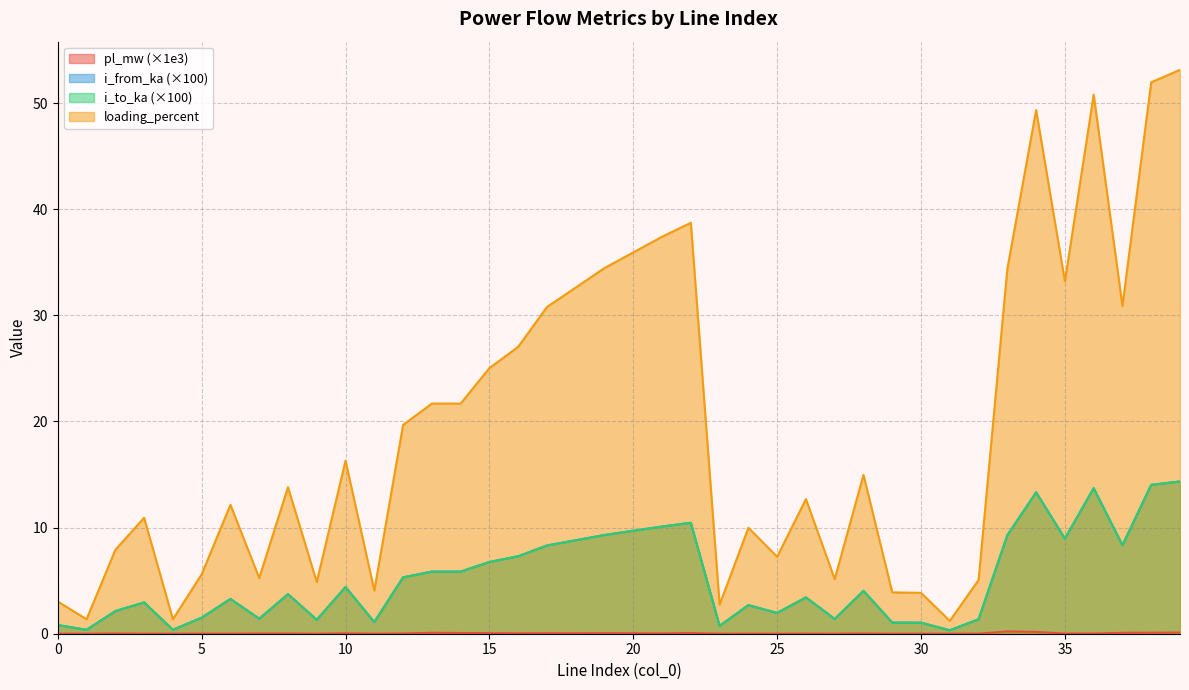

Reading left to right, transcribe all the data shown in this chart.

pl_mw: 0=0.0	1=0.0	2=0.0	3=0.0	4=0.0	5=0.0	6=0.0	7=0.0	8=0.0	9=0.0	10=0.0	11=0.0	12=0.0	13=0.1	14=0.1	15=0.1	16=0.0	17=0.0	18=0.0	19=0.1	20=0.0	21=0.0	22=0.1	23=0.0	24=0.0	25=0.0	26=0.0	27=0.0	28=0.0	29=0.0	30=0.0	31=0.0	32=0.0	33=0.2	34=0.2	35=0.0	36=0.0	37=0.1	38=0.1	39=0.1
i_from_ka: 0=0.8	1=0.4	2=2.1	3=2.9	4=0.4	5=1.5	6=3.3	7=1.4	8=3.7	9=1.3	10=4.4	11=1.1	12=5.3	13=5.9	14=5.9	15=6.8	16=7.3	17=8.3	18=8.8	19=9.3	20=9.7	21=10.1	22=10.5	23=0.7	24=2.7	25=2.0	26=3.4	27=1.4	28=4.0	29=1.1	30=1.0	31=0.3	32=1.4	33=9.3	34=13.3	35=9.0	36=13.7	37=8.3	38=14.0	39=14.3
i_to_ka: 0=0.8	1=0.4	2=2.1	3=2.9	4=0.4	5=1.5	6=3.3	7=1.4	8=3.7	9=1.3	10=4.4	11=1.1	12=5.3	13=5.9	14=5.9	15=6.8	16=7.3	17=8.3	18=8.8	19=9.3	20=9.7	21=10.1	22=10.5	23=0.7	24=2.7	25=2.0	26=3.4	27=1.4	28=4.0	29=1.1	30=1.0	31=0.3	32=1.4	33=9.3	34=13.3	35=9.0	36=13.7	37=8.3	38=14.0	39=14.3
loading_percent: 0=3.0	1=1.4	2=7.9	3=10.9	4=1.4	5=5.6	6=12.1	7=5.2	8=13.8	9=4.9	10=16.3	11=4.1	12=19.7	13=21.7	14=21.7	15=25.0	16=27.0	17=30.8	18=32.6	19=34.4	20=35.9	21=37.4	22=38.7	23=2.7	24=10.0	25=7.3	26=12.7	27=5.1	28=15.0	29=3.9	30=3.8	31=1.2	32=5.1	33=34.4	34=49.3	35=33.2	36=50.8	37=30.9	38=52.0	39=53.1